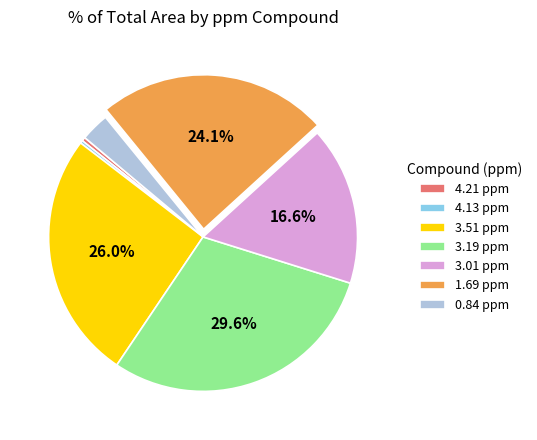

Which slice is the largest?

3.19 ppm